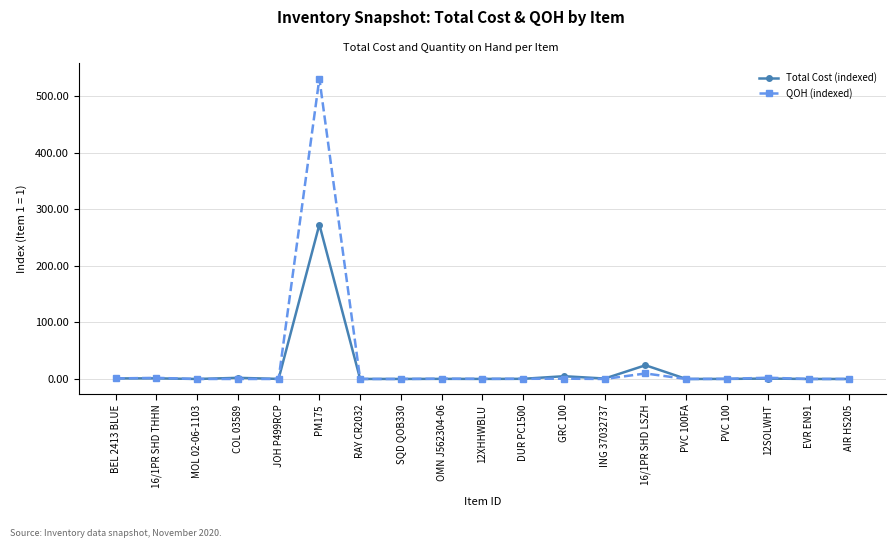

Where is Total Cost (indexed) nearest to the value 136?

16/1PR SHD LSZH